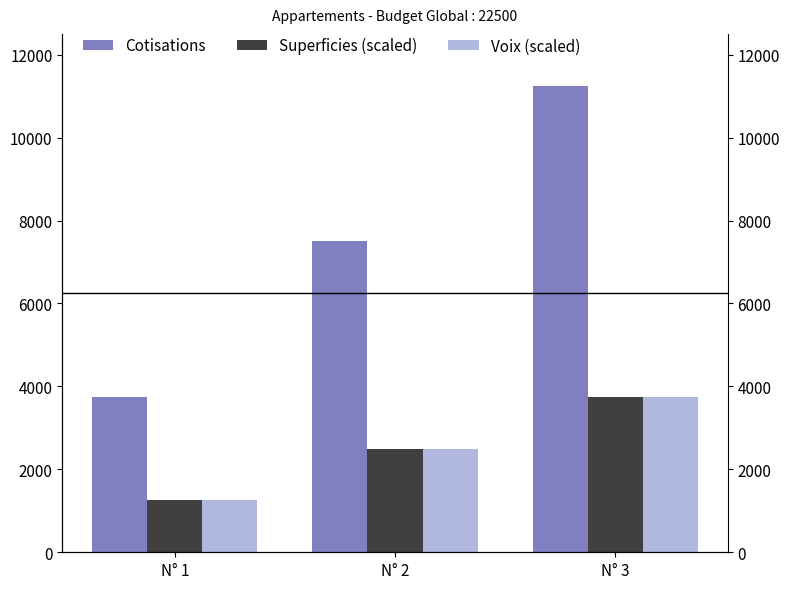

What is the value of the Voix (scaled) bar at the 2nd from the left?

2500